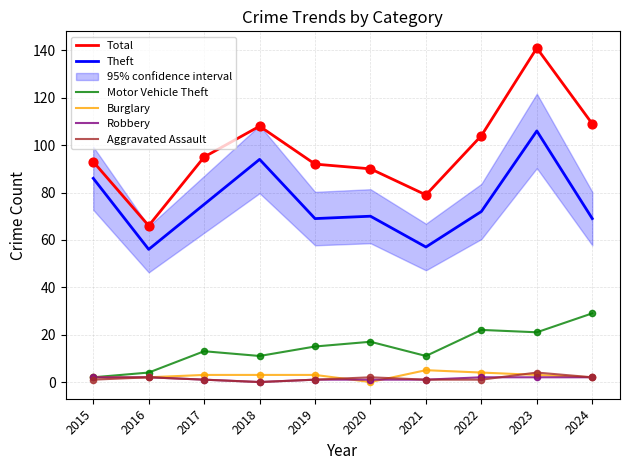

At how many categories does at least one series exceed 37?

10